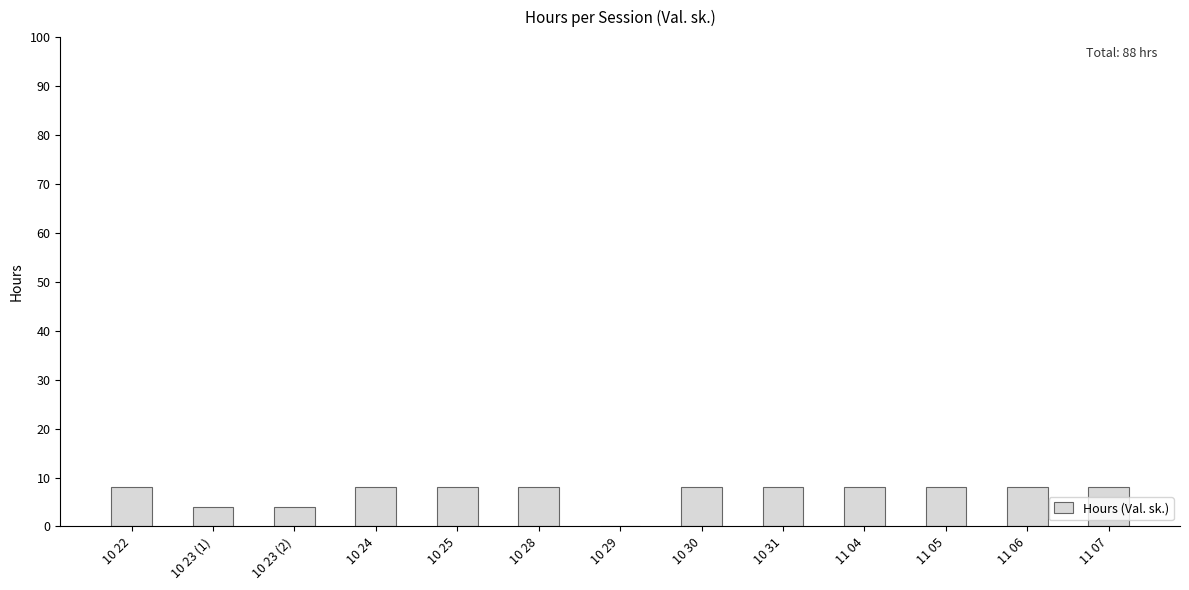

Count the values in the range 8 to 9.

10